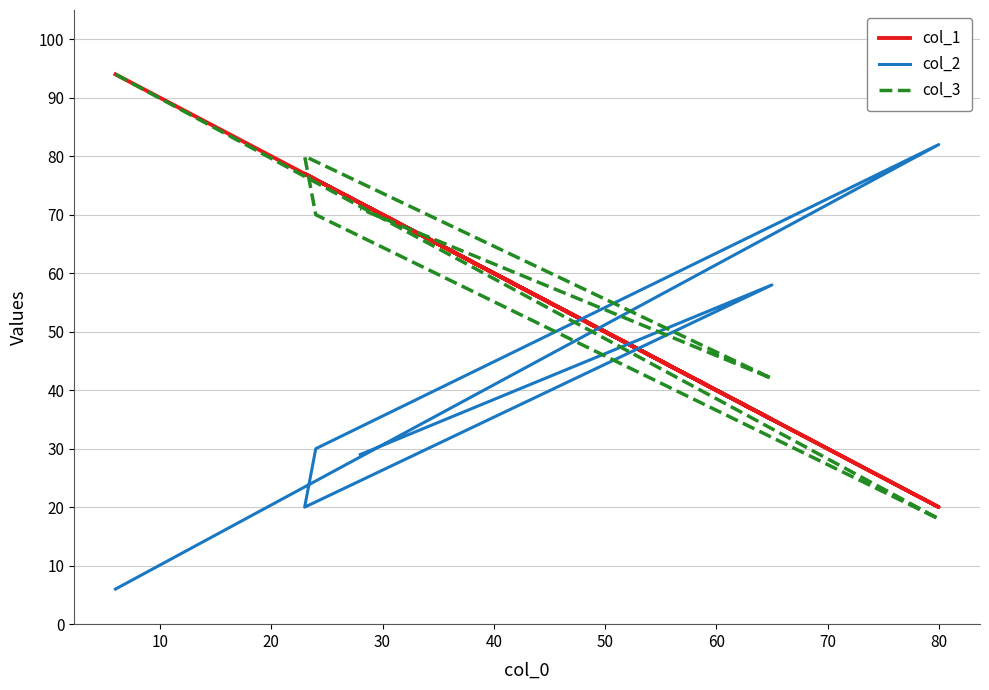

What is the average value of the col_2 series?

38